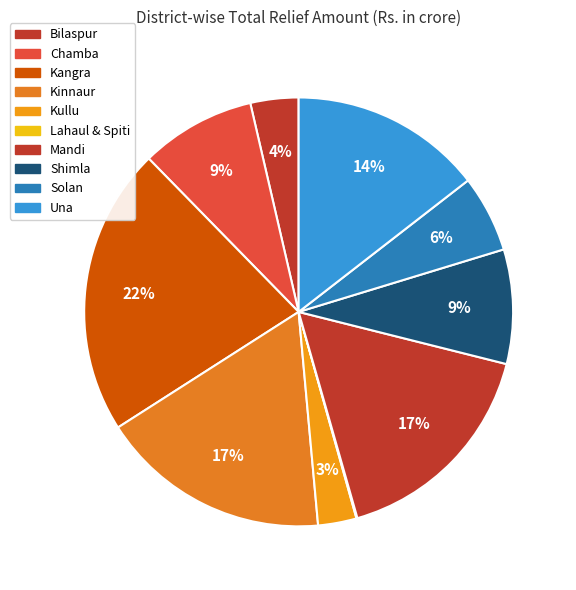

Does any single category account for the majority?

No